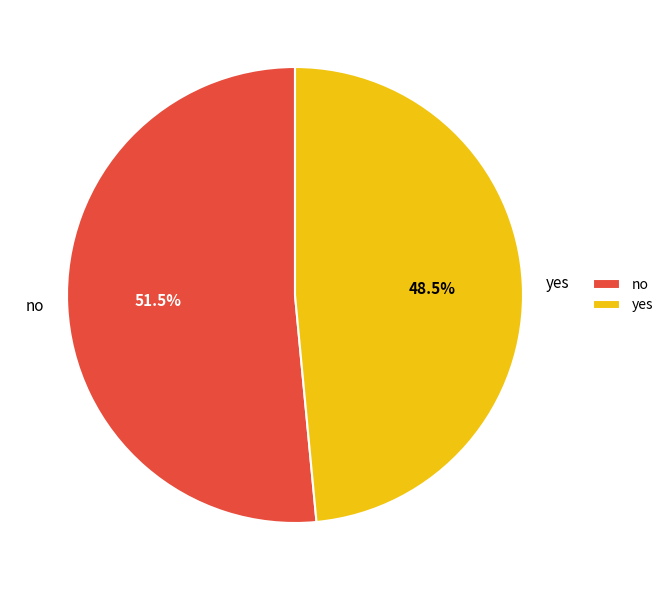

Between yes and no, which is larger?

no